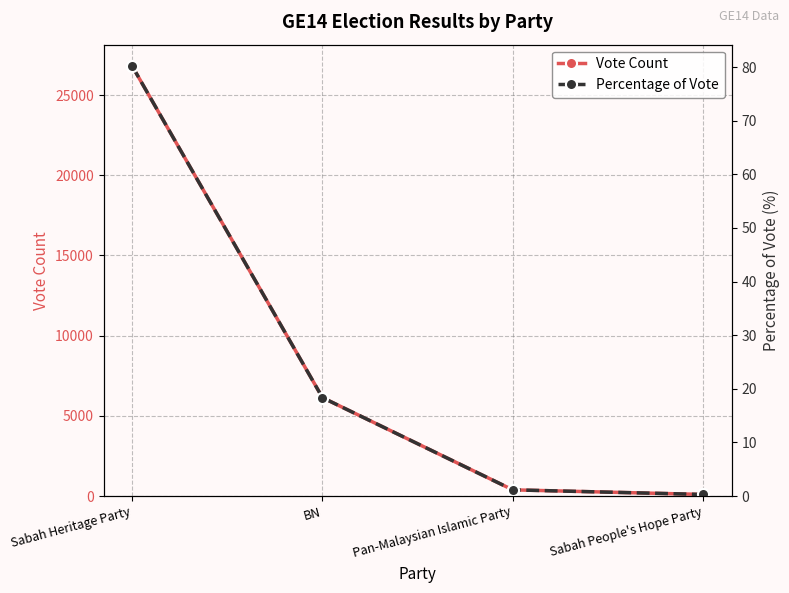

At how many categories does at least one series exceed 21436?

1